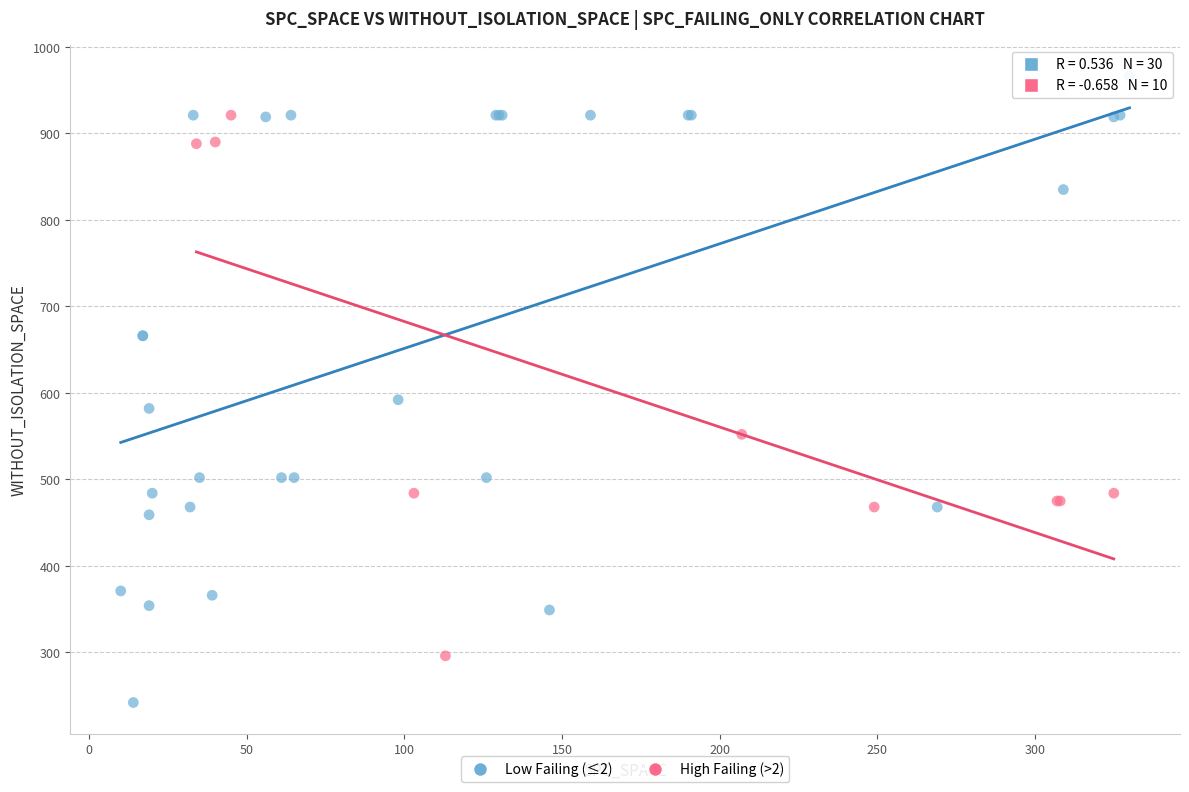

Which series contains the highest Y value?

Low Failing (≤2)